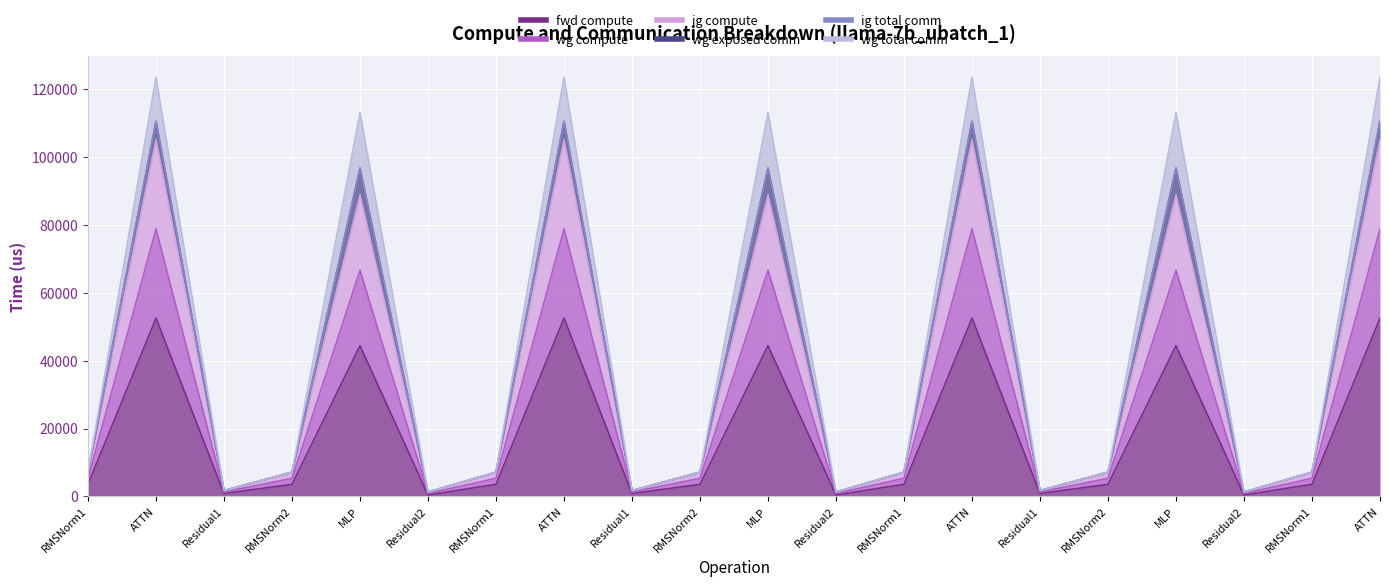

How many data points does each series have?

20